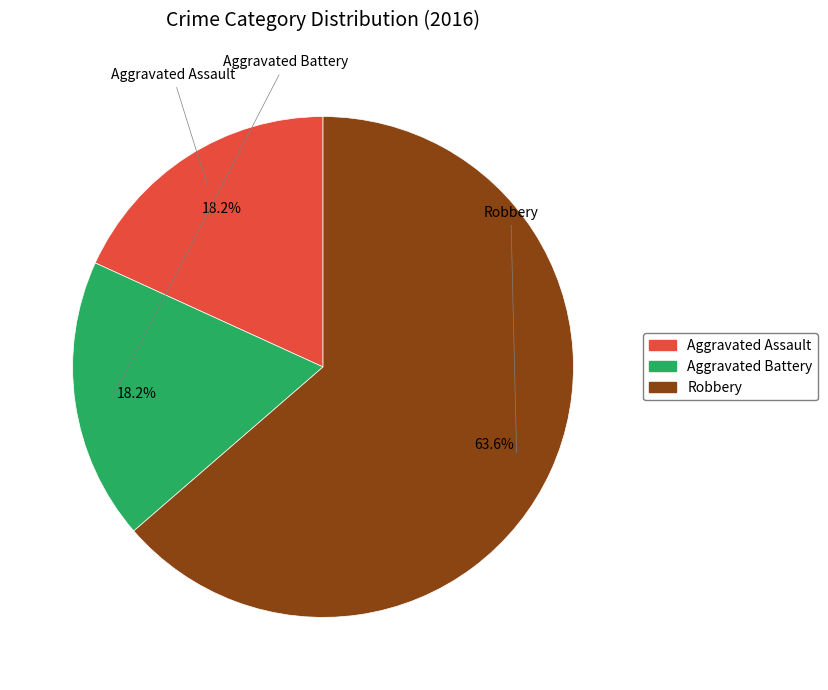

What is the total percentage of Robbery and Aggravated Battery?

81.8%